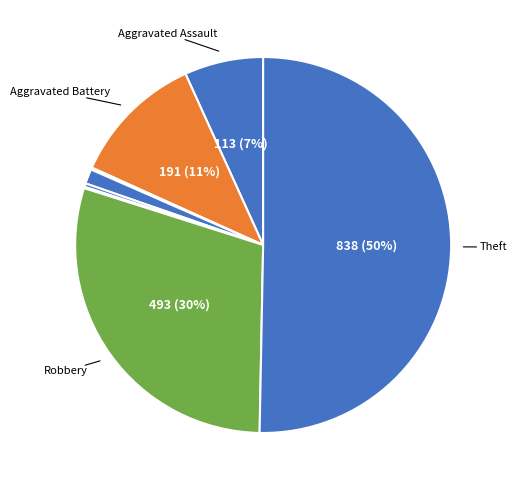

Which slice is the largest?

Theft